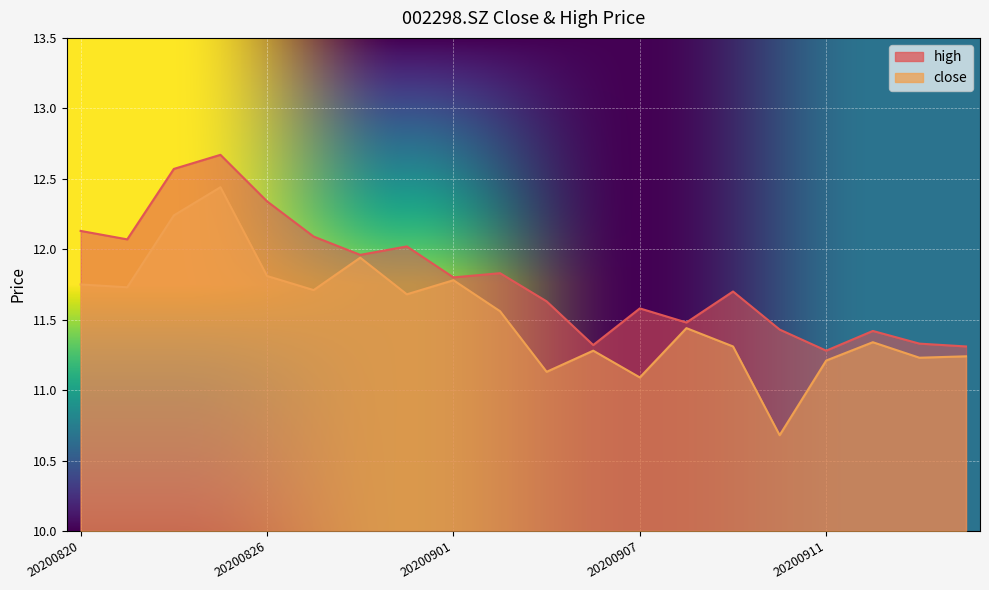

In high, how many points are lower than both neighbors (excluding endpoints)?

6